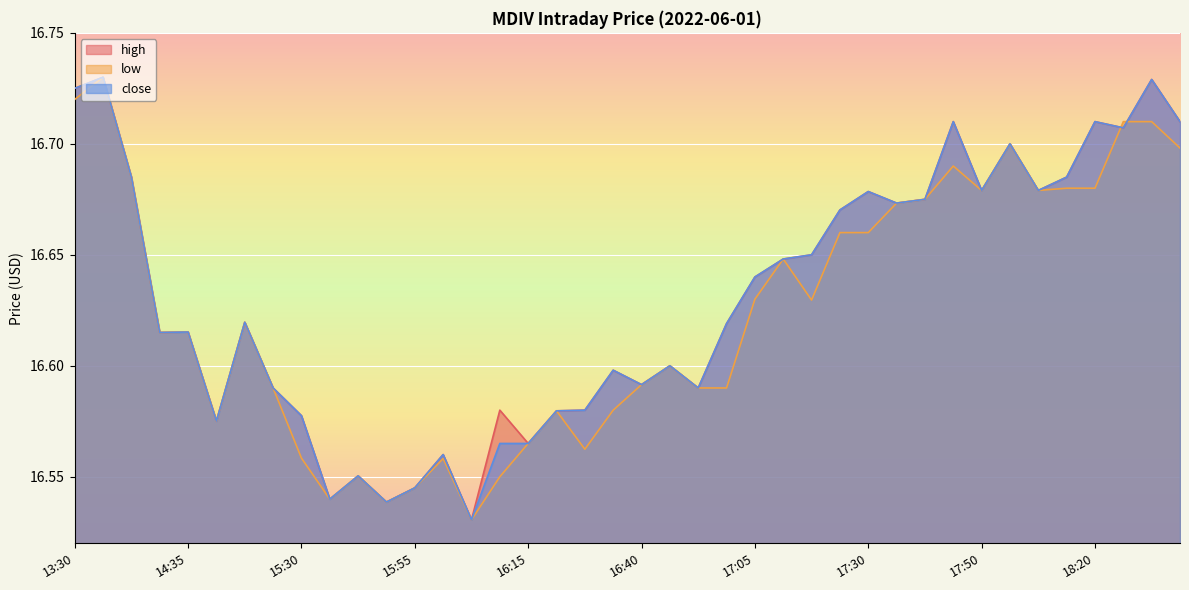

What is the difference between the close values at 18:00 and 15:45?

0.1